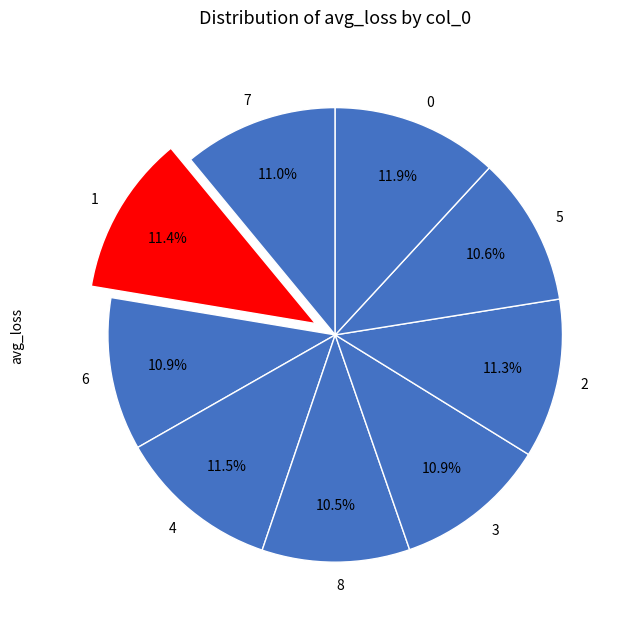

Approximately how many times larger is the value at 4 compared to 5?

1.1